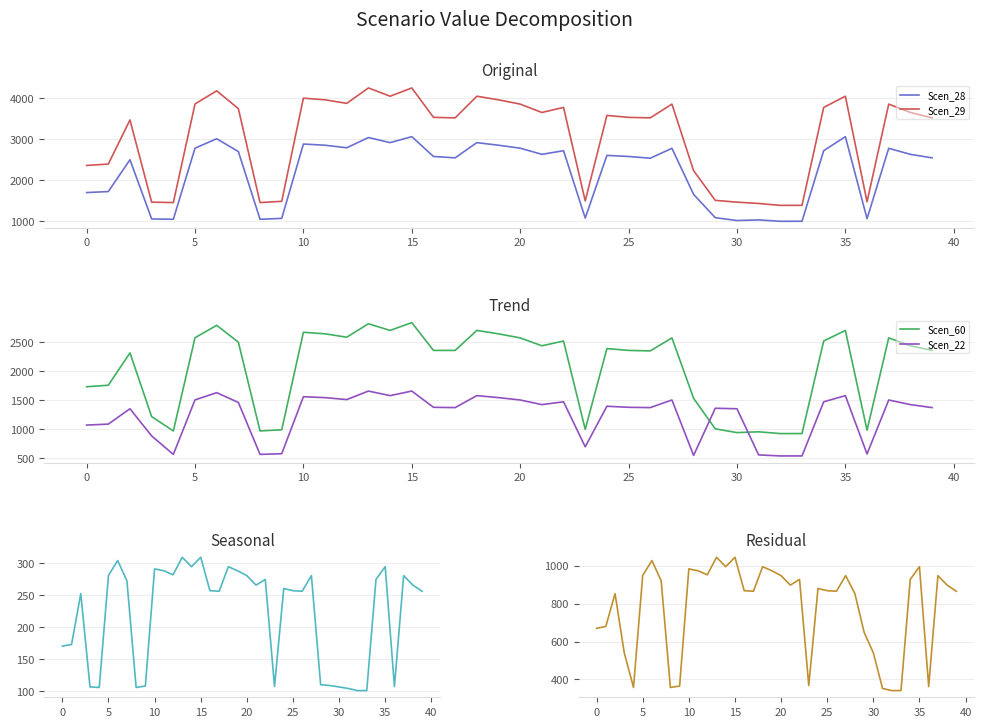

What is the label of the 33rd point from the left?

32